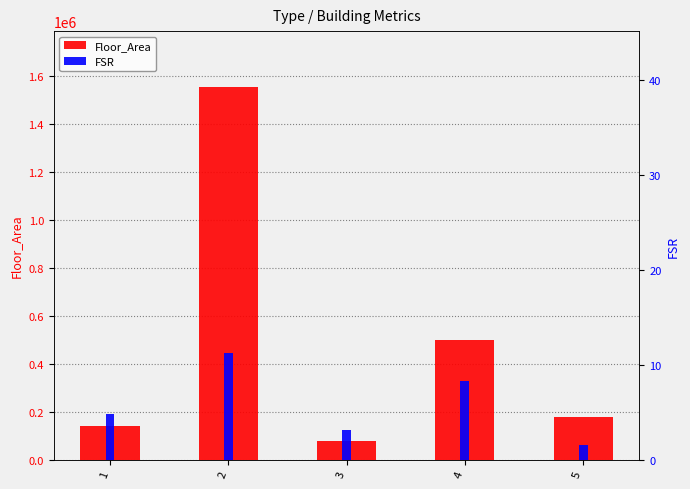

Where is Floor_Area nearest to the value 816174?

4